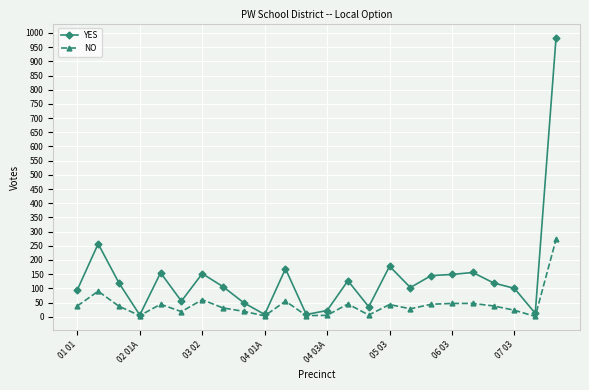

What is the sum of all NO values?

1003